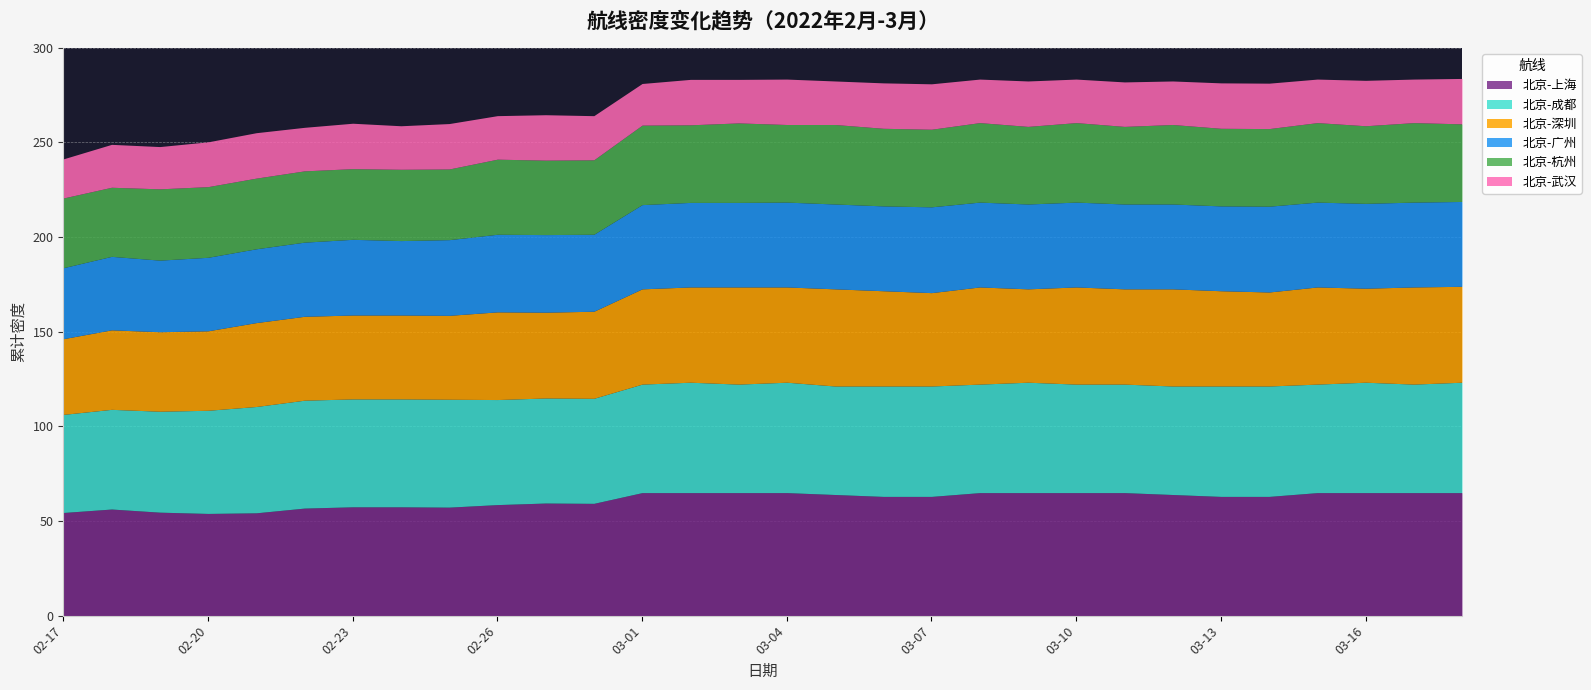

What is the difference between the maximum and second lowest values in the 北京-成都 series?

5.7